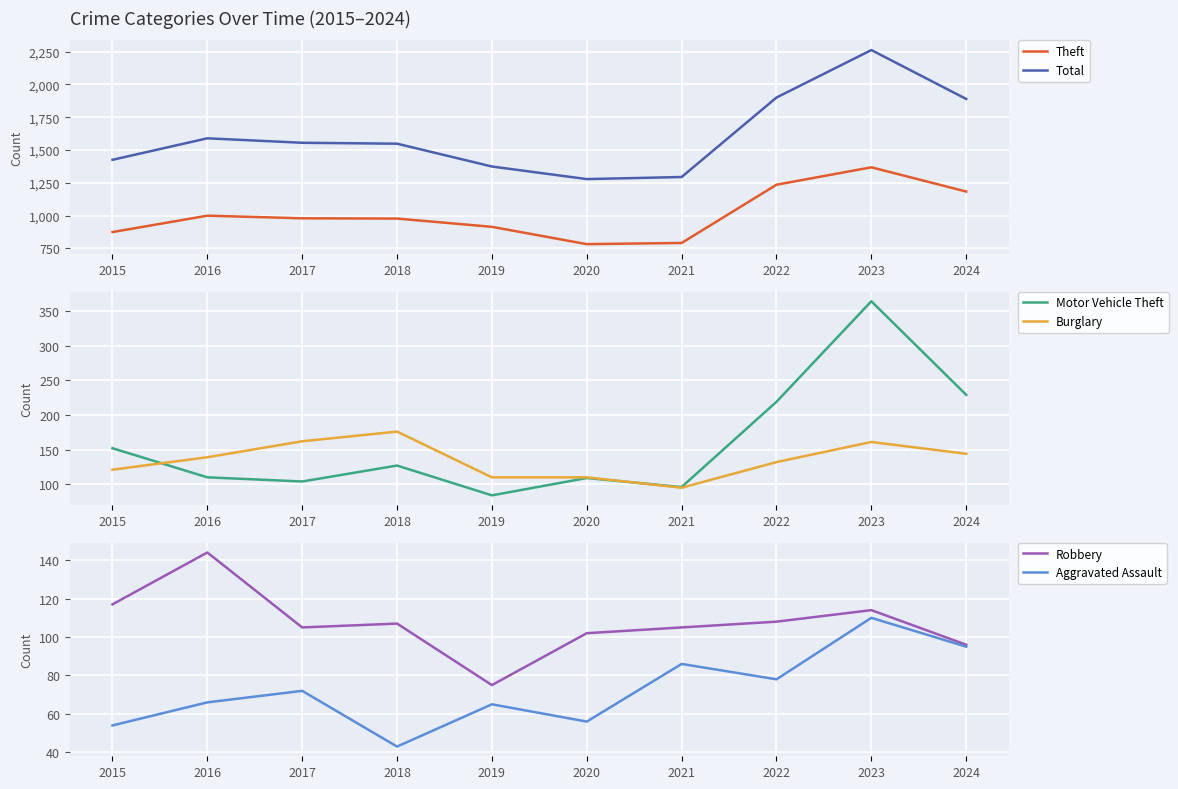

Is this an area chart (filled region under the line)?

No